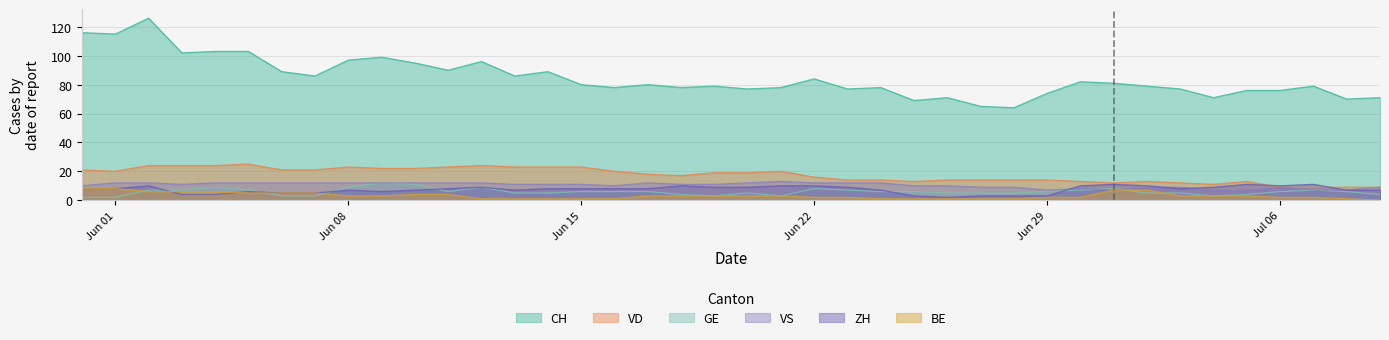

True or false: VD and BE cross at least once.

False